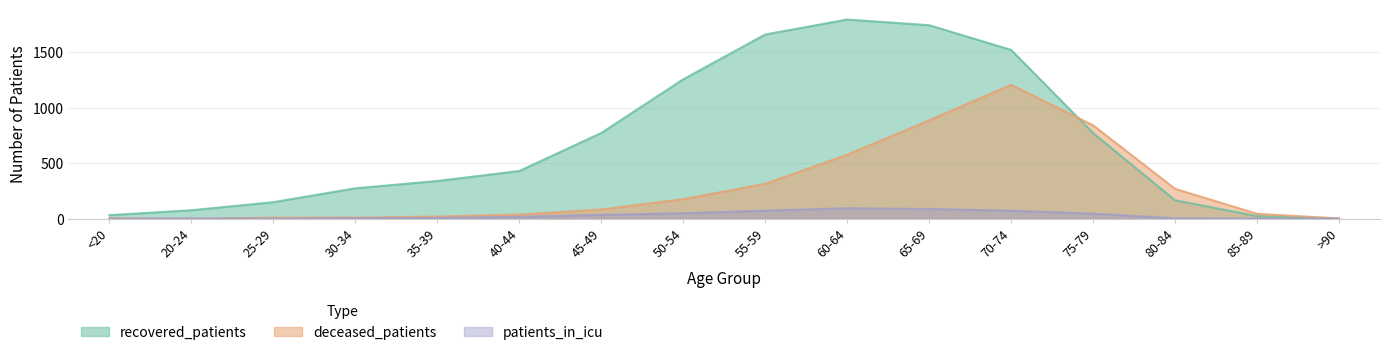

How many values in the patients_in_icu series are below 18?

8